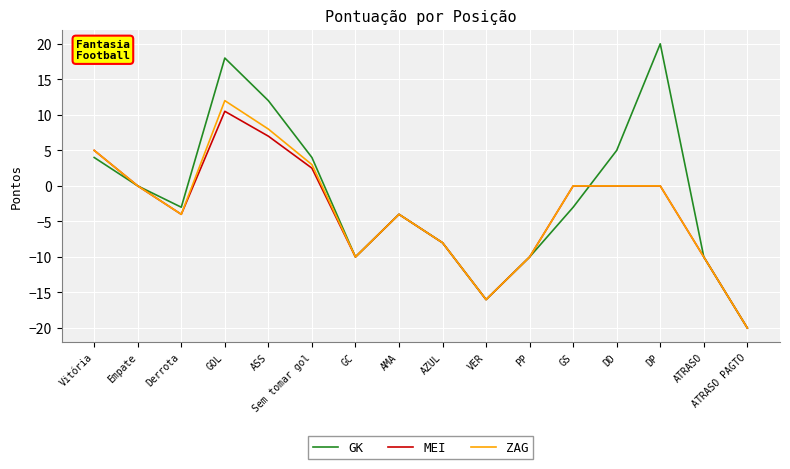

True or false: MEI has a value of -2.7 at AZUL.

False